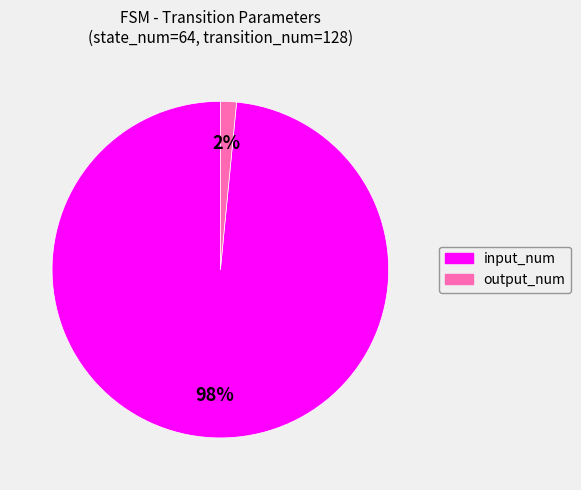

To the nearest percent, what is the average slice percentage?

50%